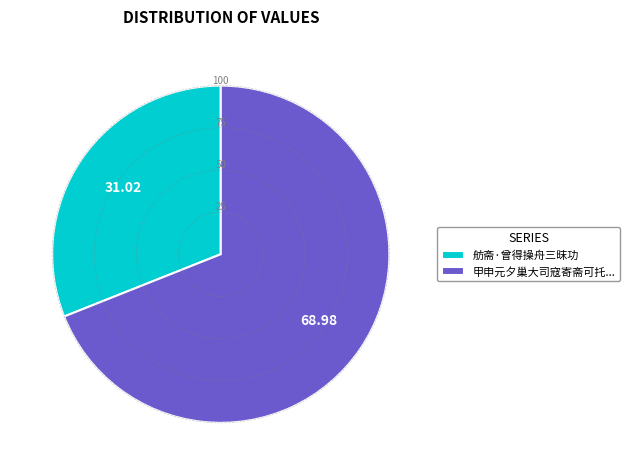

Which has a higher value, 甲申元夕巢大司寇寄斋可托... or 舫斋·曾得操舟三昩功?

甲申元夕巢大司寇寄斋可托...